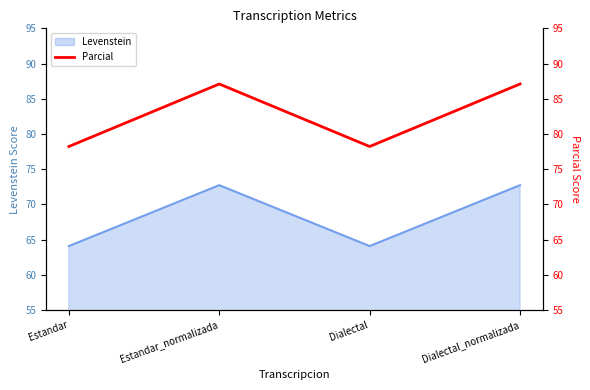

Where is the data nearest to the value 82?

Estandar